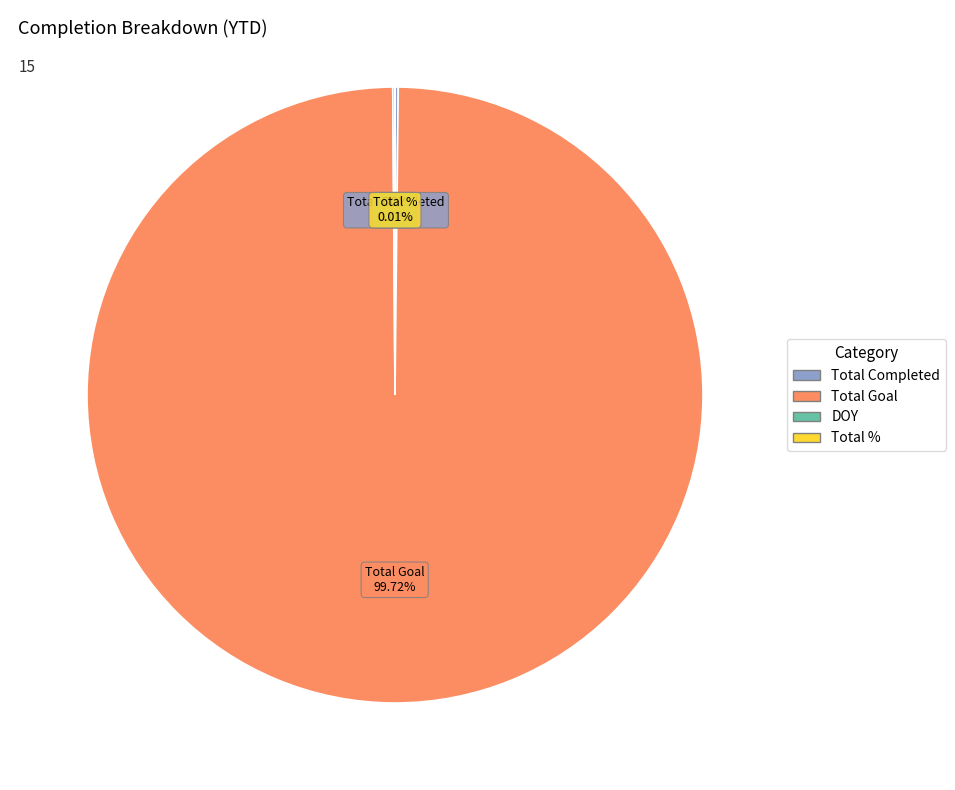

Does any single category account for the majority?

Yes